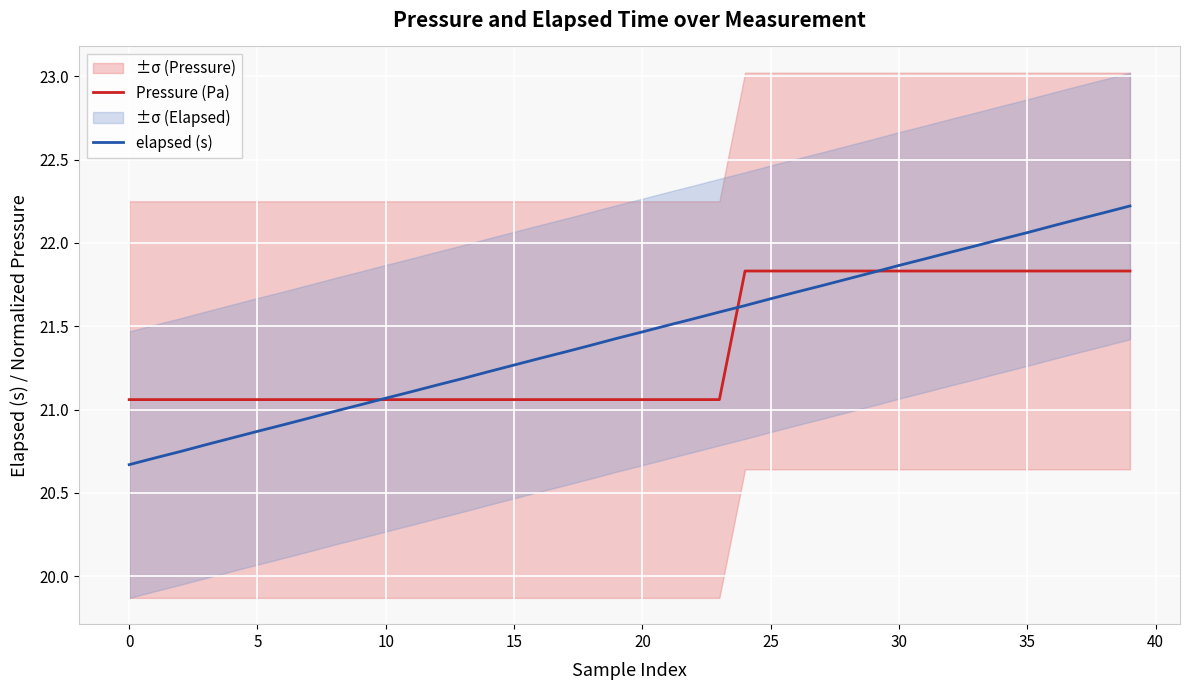

Is it true that elapsed (s) equals 32.9 at 20?

False